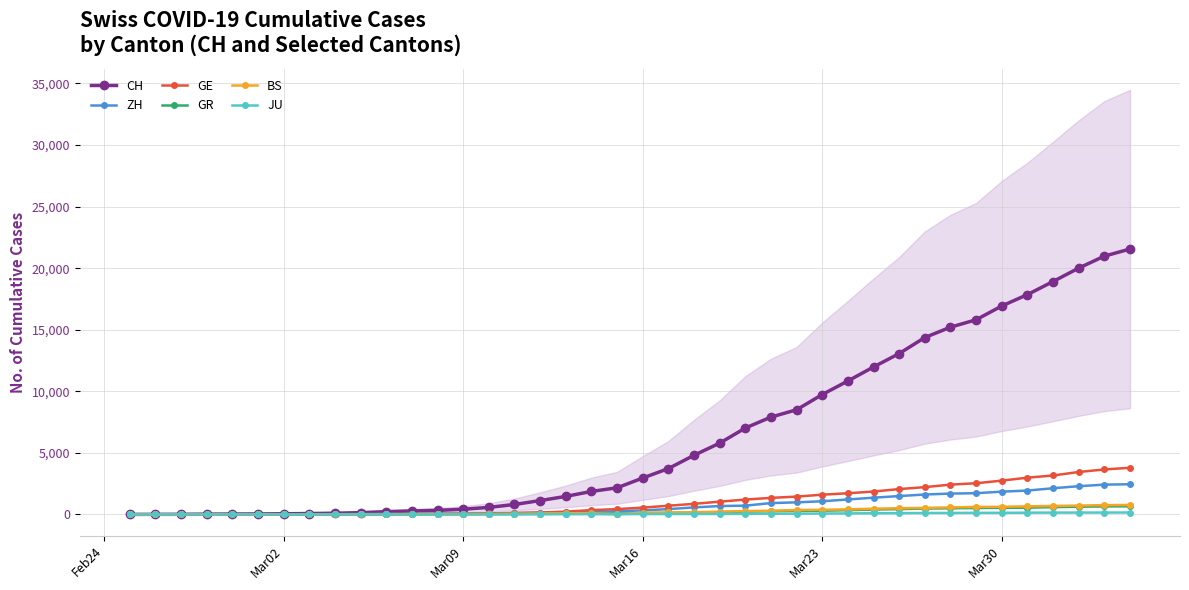

How many positive values does the ZH series have?

38